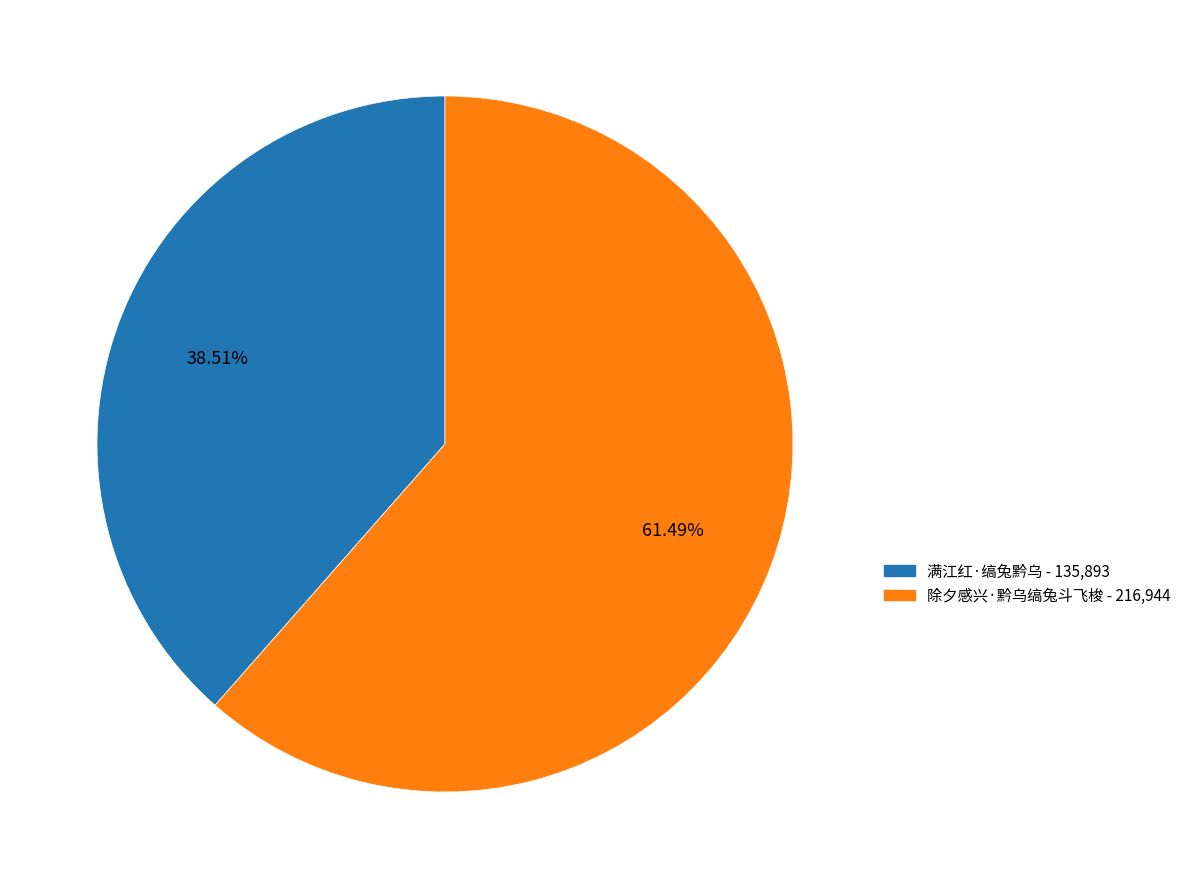

How many segments does this pie chart have?

2